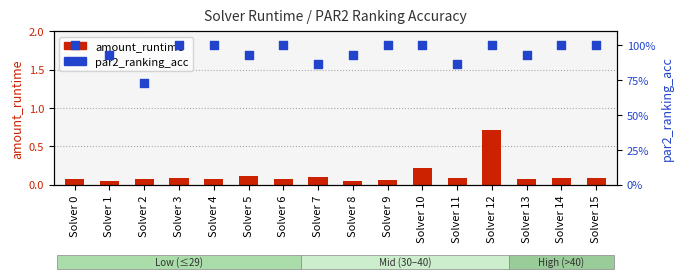

What are all the series names shown in the legend?

amount_runtime, par2_ranking_acc